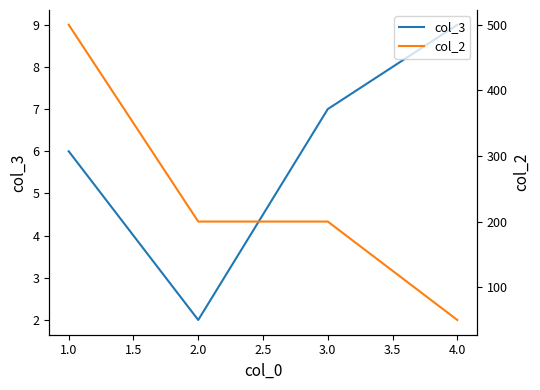

Which series has the widest spread of values?

col_2